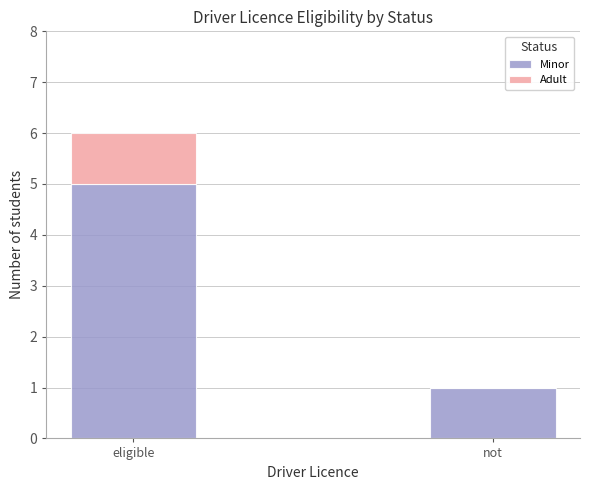

The value of Minor at eligible is 8. True or false?

False